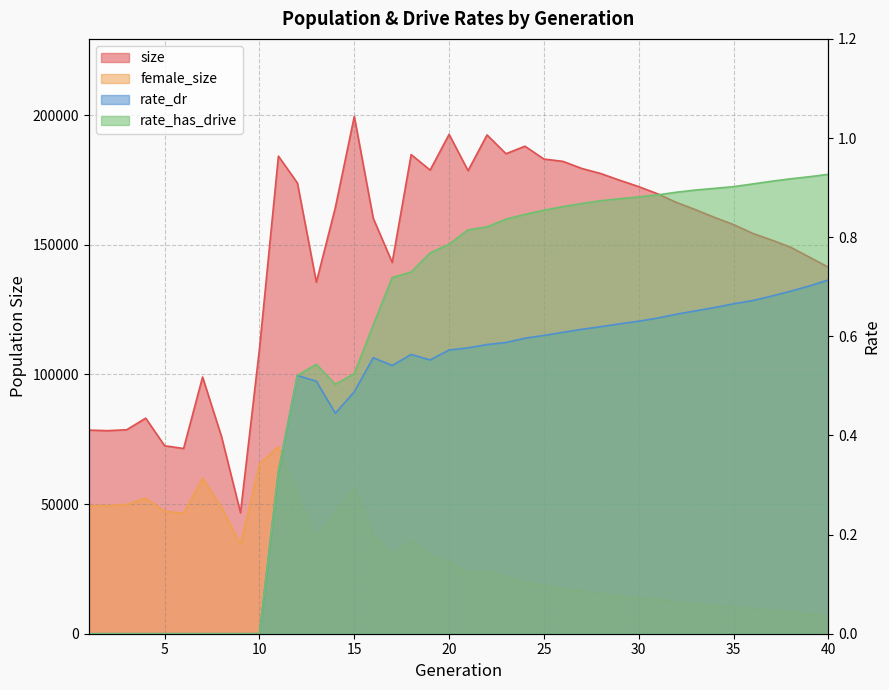

Between 11 and 6, which is larger?

11